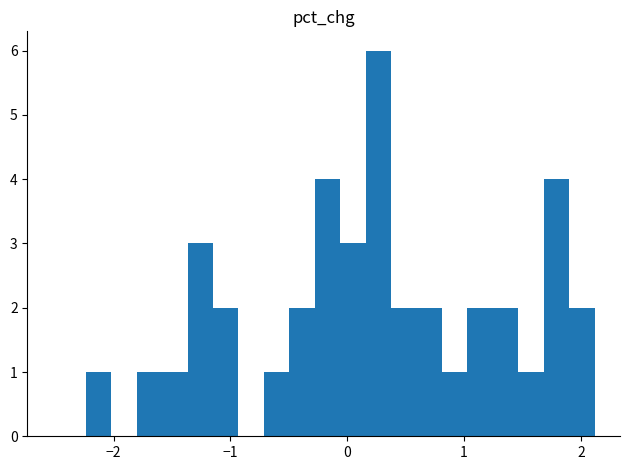

Read against the x-axis, roughly where is the centre of the tallest bar?

0.3